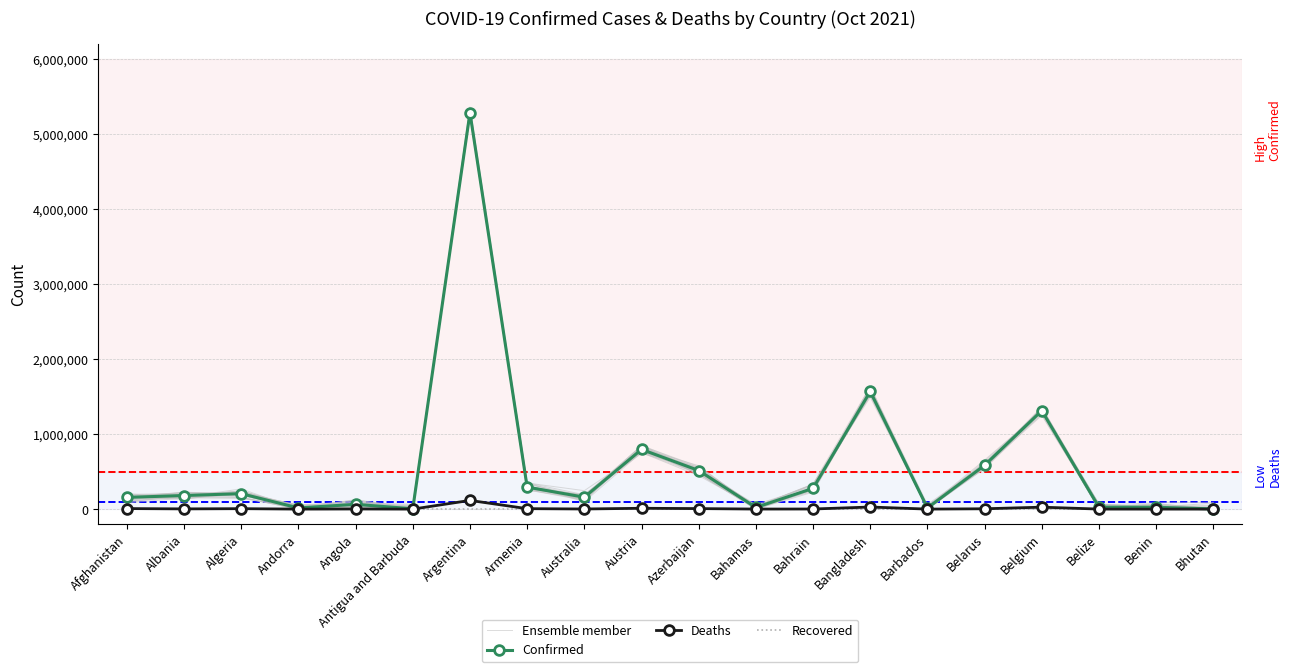

Between which two adjacent categories do Deaths and Ensemble member first intersect?

Angola and Antigua and Barbuda